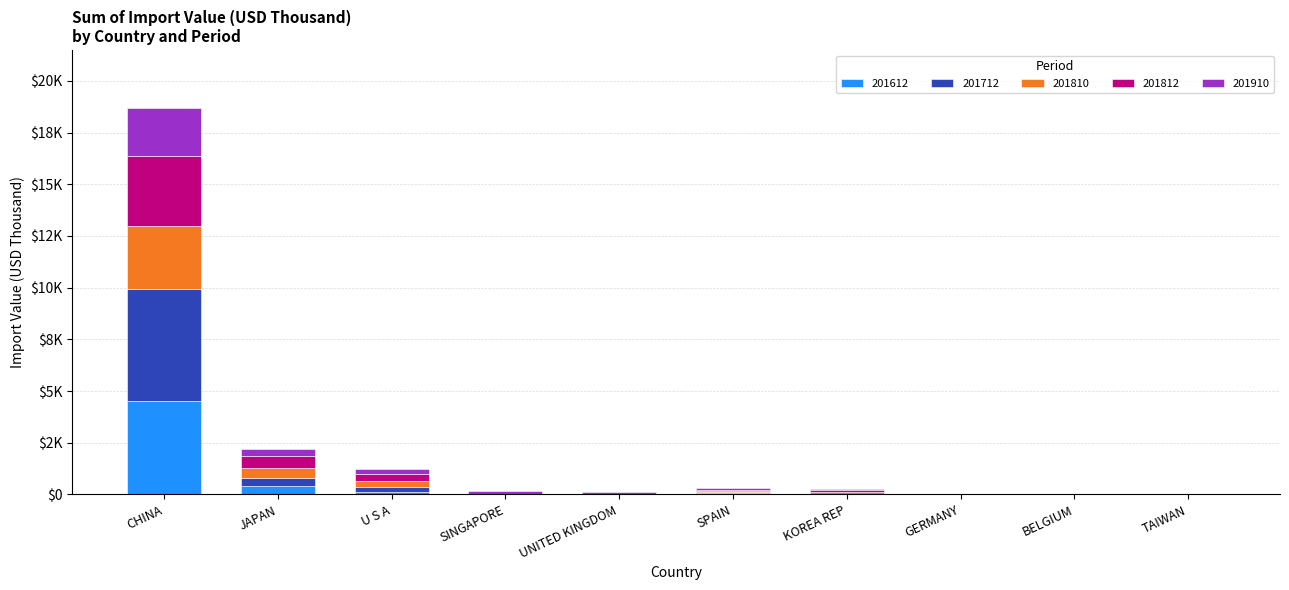

List the series in order of their peak value, highest first.

201712, 201612, 201812, 201810, 201910